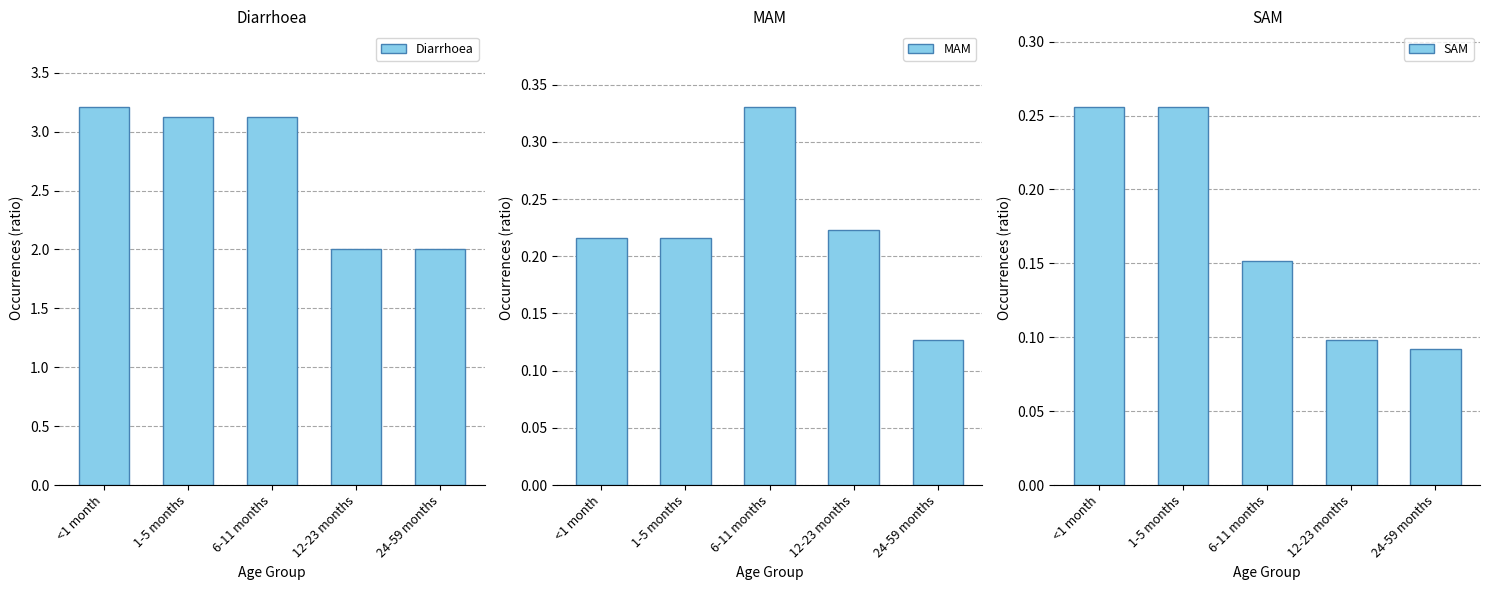

At which category is the sum across all series the highest?

<1 month